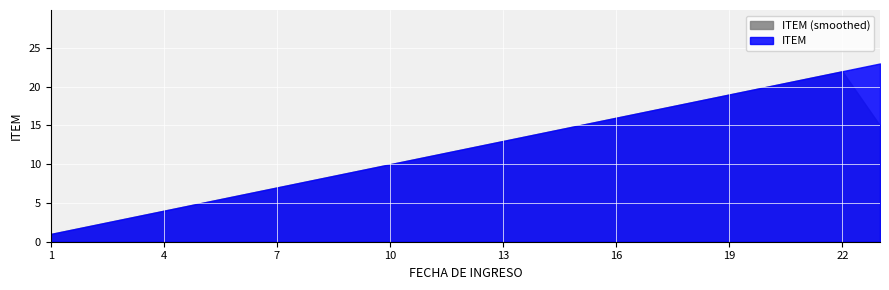

What is the sum of the values at 14 and 20?

34